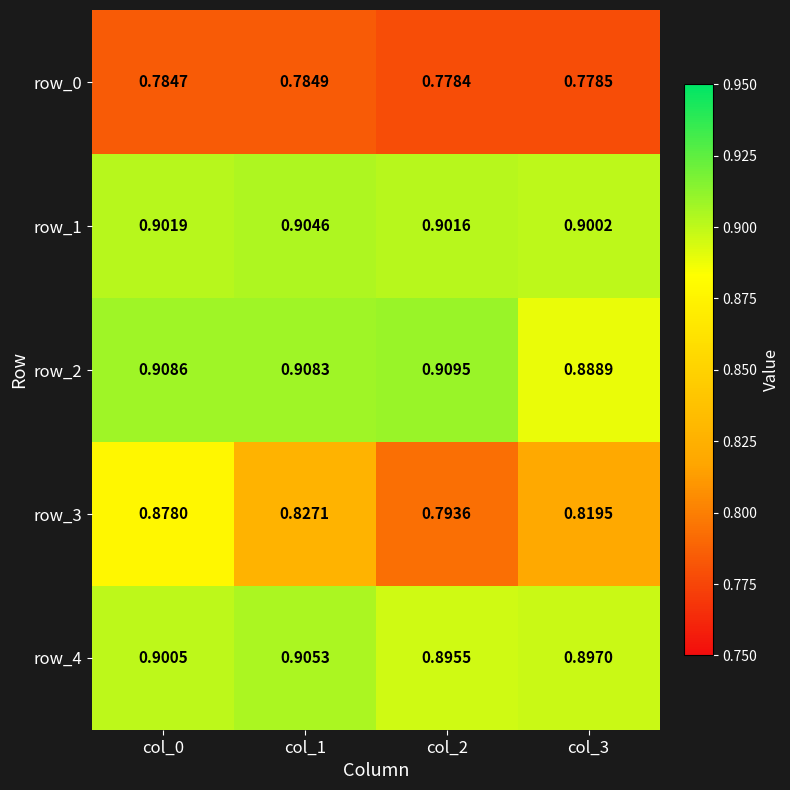

Rank the series by their maximum value, from highest to lowest.

row_2, row_4, row_1, row_3, row_0